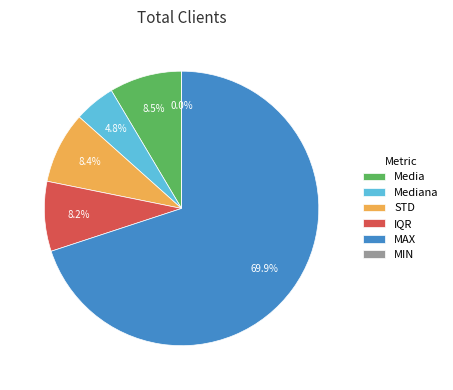

How many slices are in this pie chart?

6